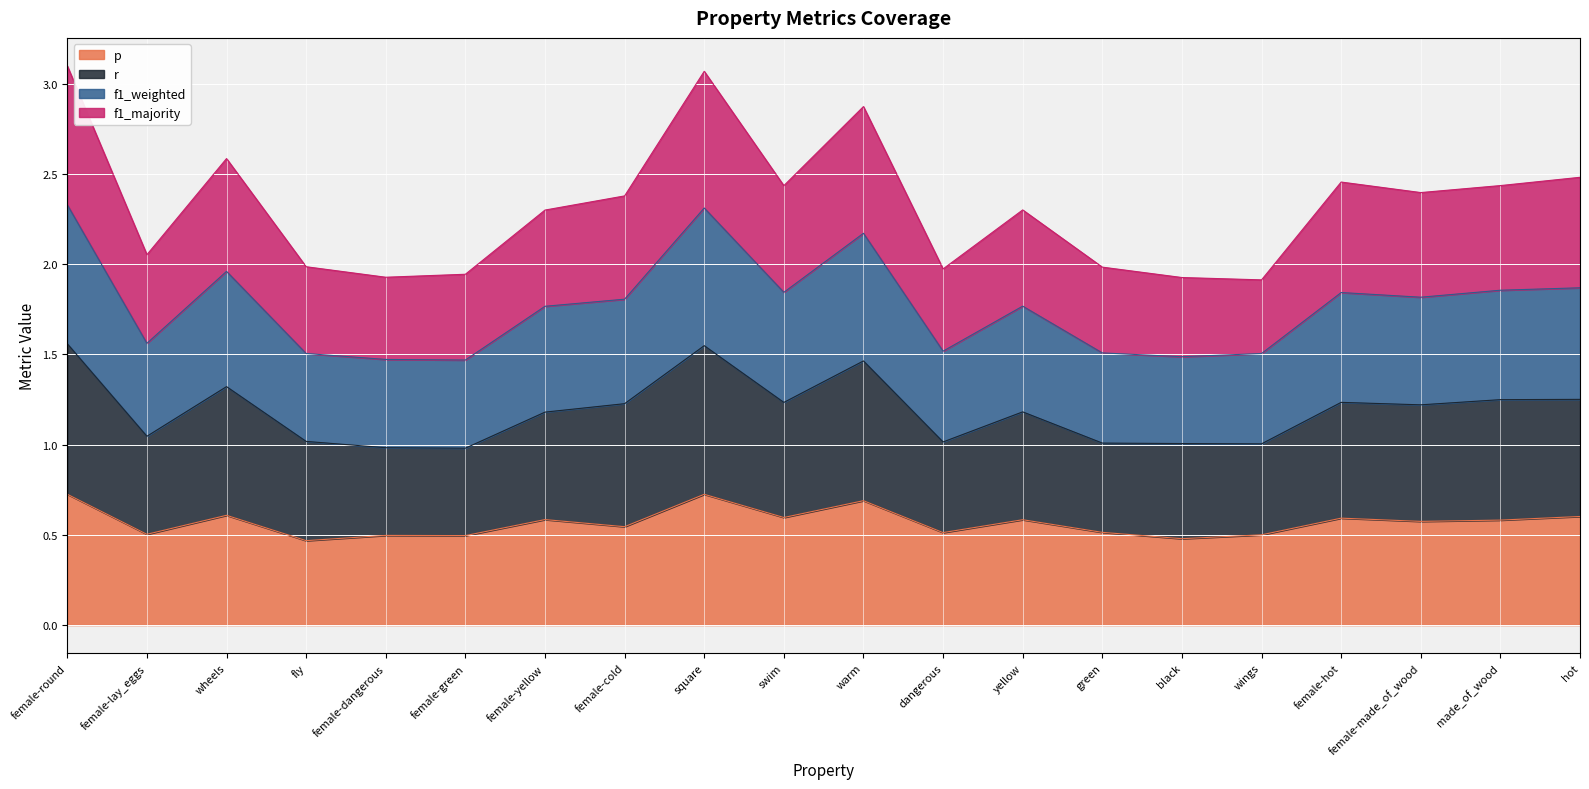

What is the total value across all series at female-round?

3.1